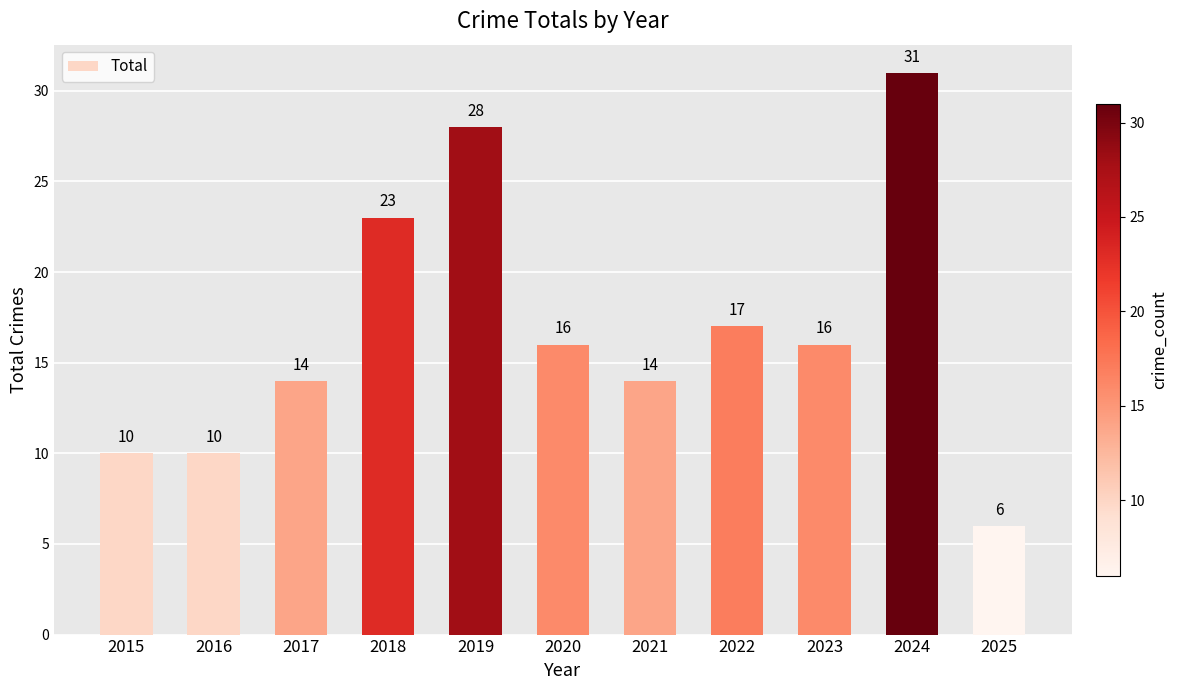

Which category has the lowest value across all series?

2025